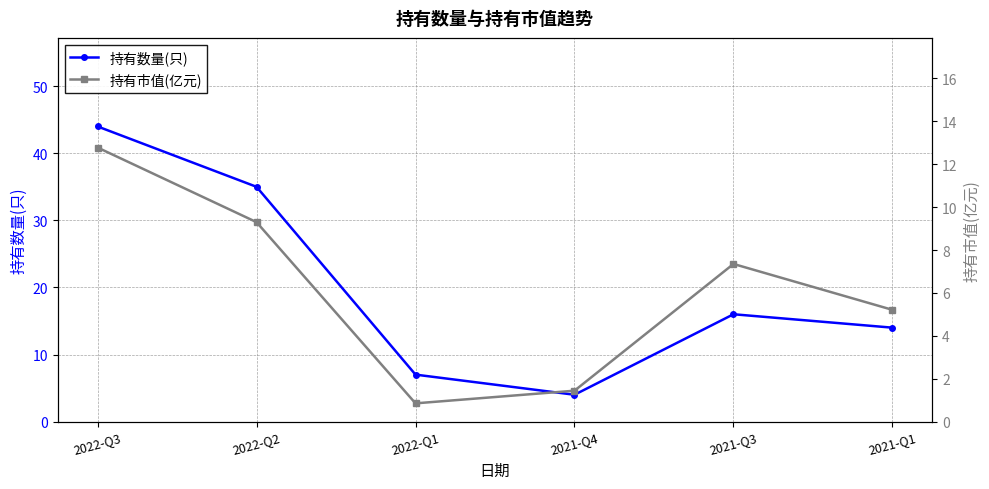

Rank the series by their maximum value, from highest to lowest.

持有数量(只), 持有市值(亿元)